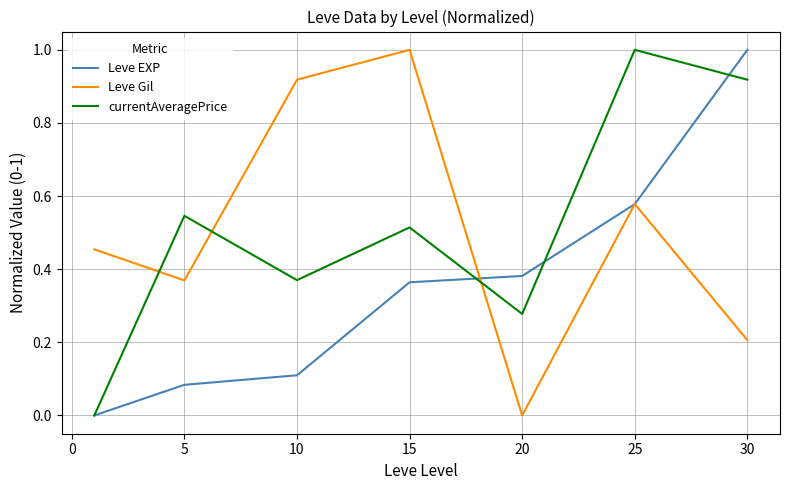

How many intersections are there between currentAveragePrice and Leve Gil?

3